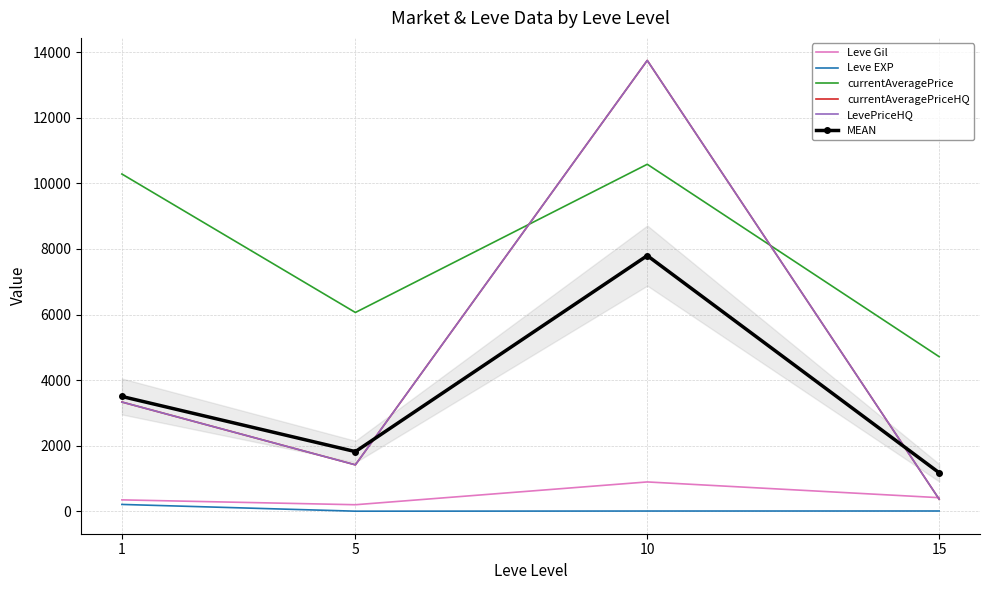

Which series has the largest total across all categories?

currentAveragePrice